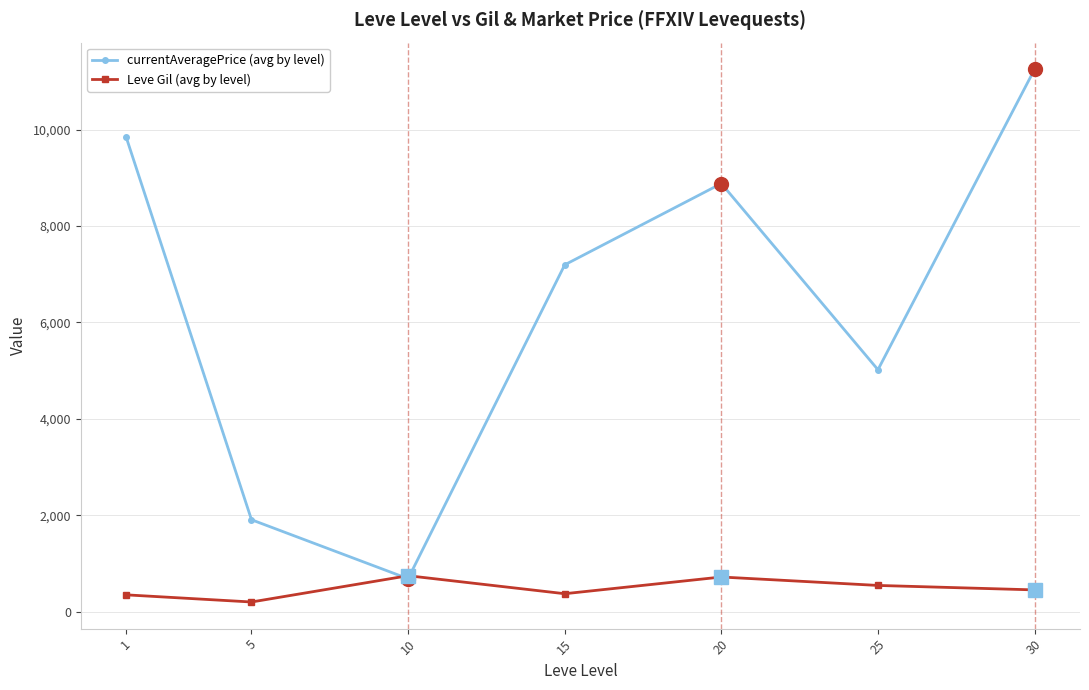

At which label does currentAveragePrice (avg by level) first exceed 7194?

1